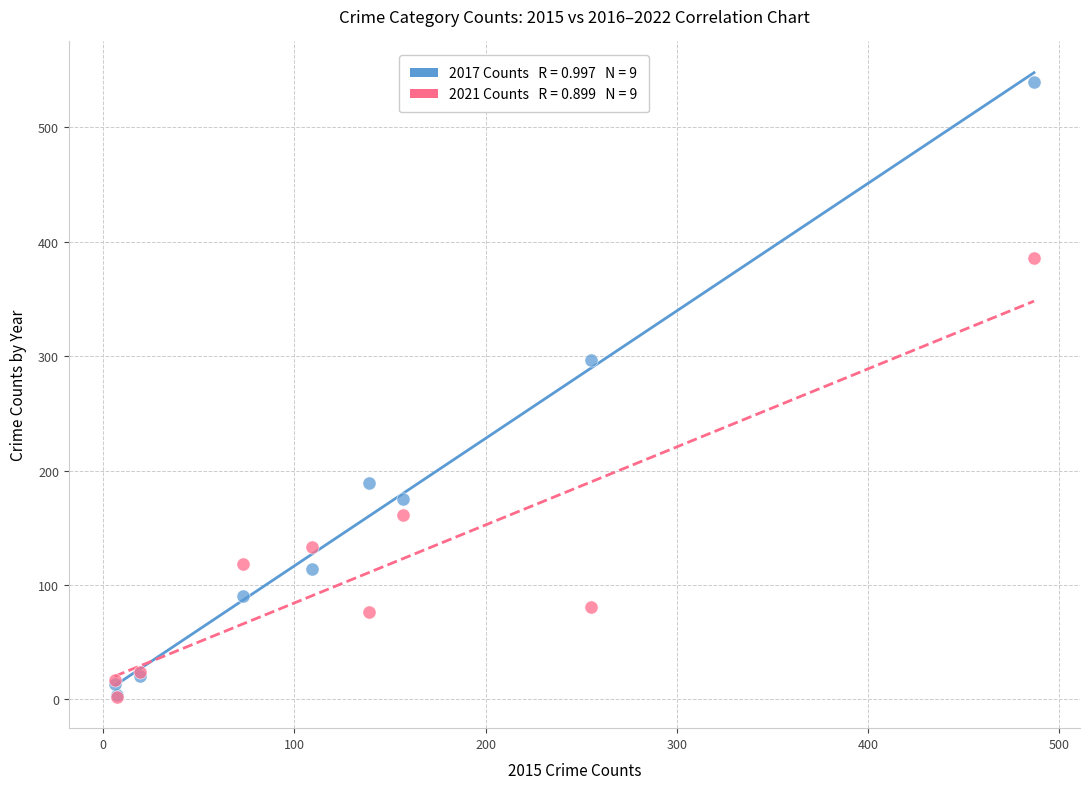

Across all series, what Y value is closest to 271?

297